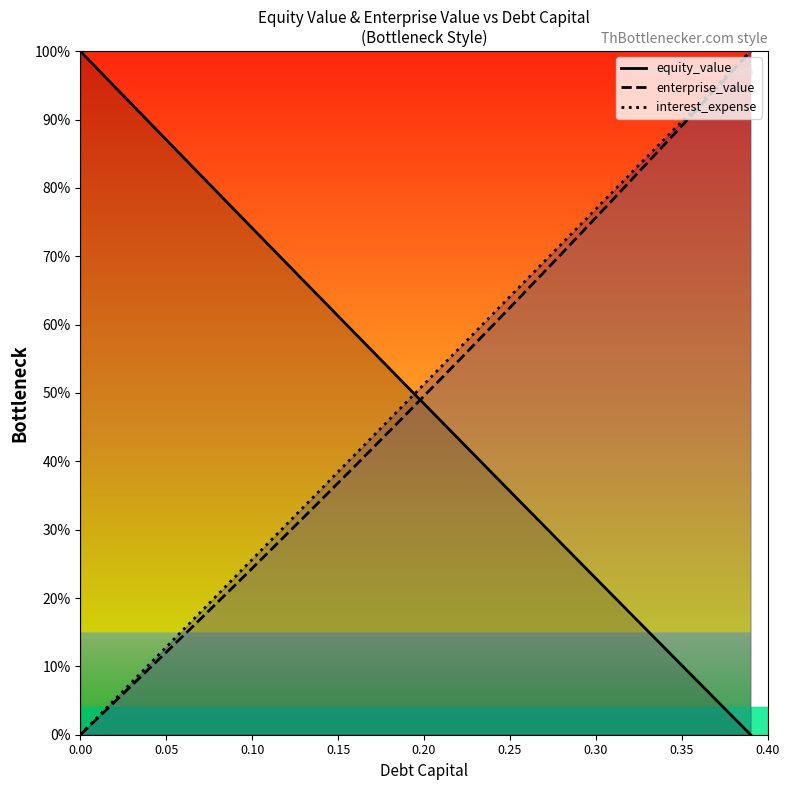

Reading left to right, extract all data points from this chart.

equity_value: 100.0	97.4	94.8	92.2	89.6	87.0	84.5	81.9	79.3	76.7	74.1	71.6	69.0	66.4	63.8	61.3	58.7	56.1	53.5	51.0	48.4	45.9	43.3	40.7	38.2	35.6	33.1	30.5	28.0	25.4	22.9	20.3	17.8	15.2	12.7	10.1	7.6	5.1	2.5	0.0
enterprise_value: 0.0	2.4	4.8	7.2	9.6	12.1	14.5	17.0	19.4	21.9	24.3	26.8	29.3	31.8	34.3	36.8	39.4	41.9	44.4	47.0	49.6	52.1	54.7	57.3	59.9	62.5	65.1	67.7	70.4	73.0	75.7	78.3	81.0	83.7	86.4	89.1	91.8	94.5	97.3	100.0
interest_expense: 0.0	2.6	5.1	7.7	10.3	12.8	15.4	17.9	20.5	23.1	25.6	28.2	30.8	33.3	35.9	38.5	41.0	43.6	46.2	48.7	51.3	53.8	56.4	59.0	61.5	64.1	66.7	69.2	71.8	74.4	76.9	79.5	82.1	84.6	87.2	89.7	92.3	94.9	97.4	100.0